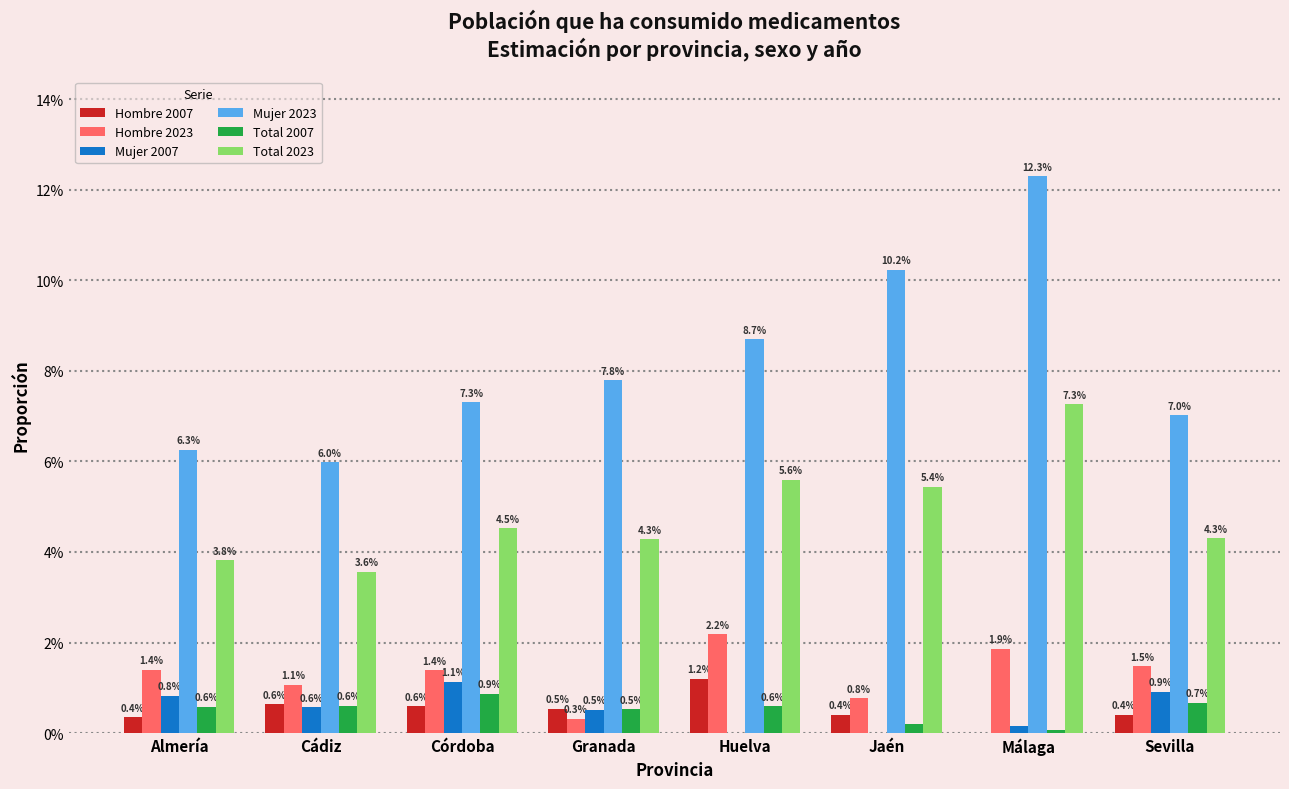

At Jaén, list the series in order from smallest to largest.

Mujer 2007, Total 2007, Hombre 2007, Hombre 2023, Total 2023, Mujer 2023